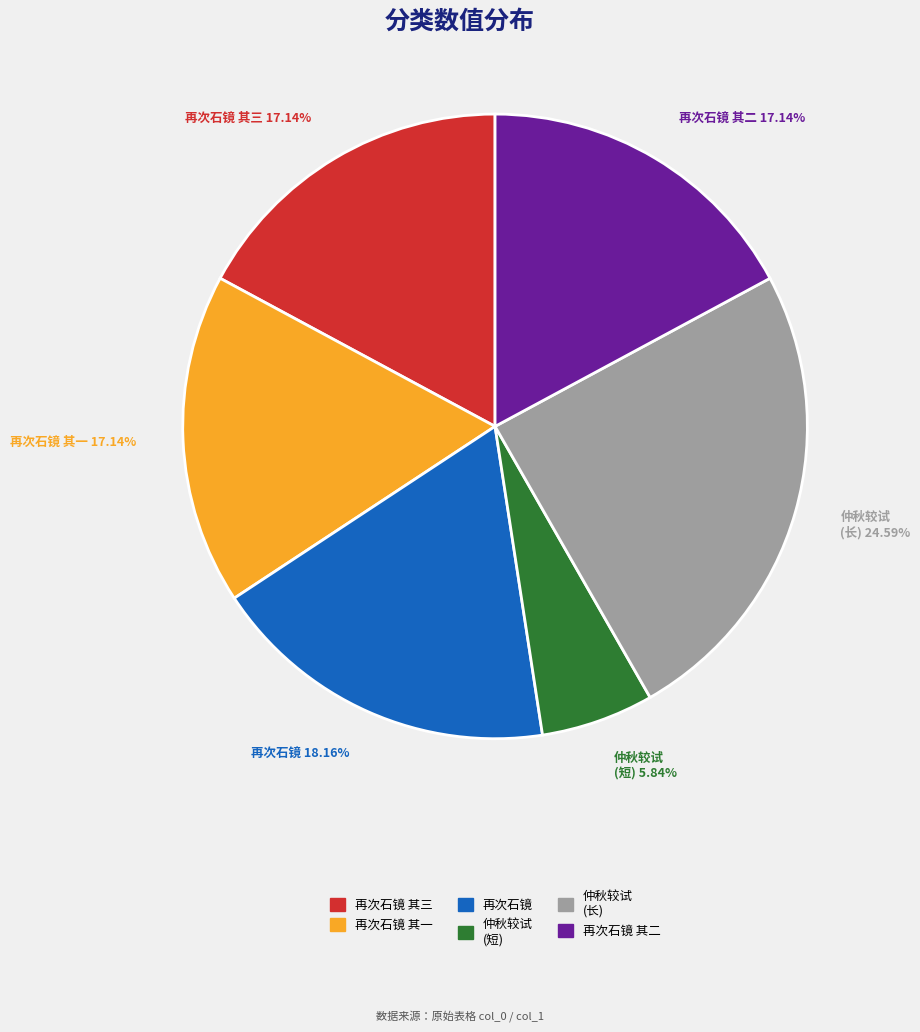

Is there any slice that represents more than half of the pie?

No